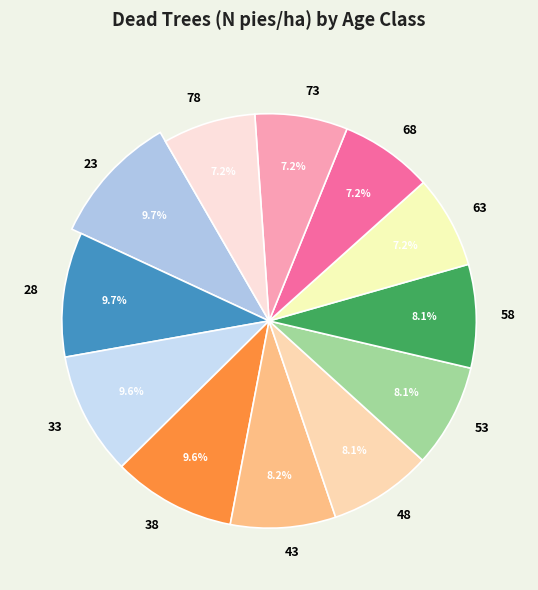

How many segments does this pie chart have?

12